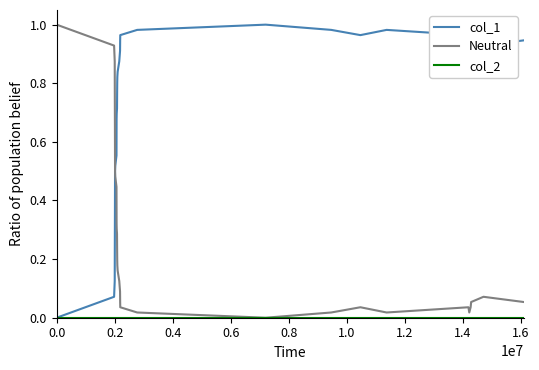

True or false: col_1 and Neutral cross at least once.

False